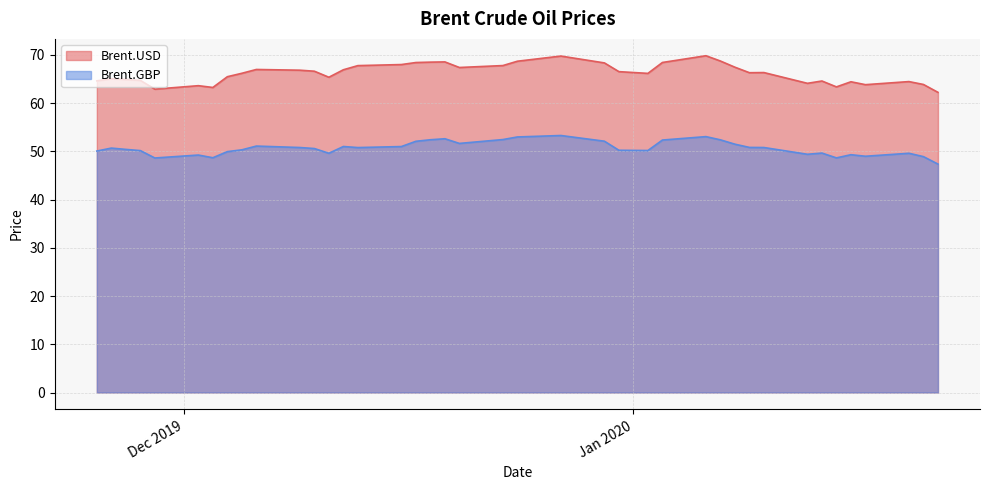

At which category does Brent.GBP reach its first local peak?

2